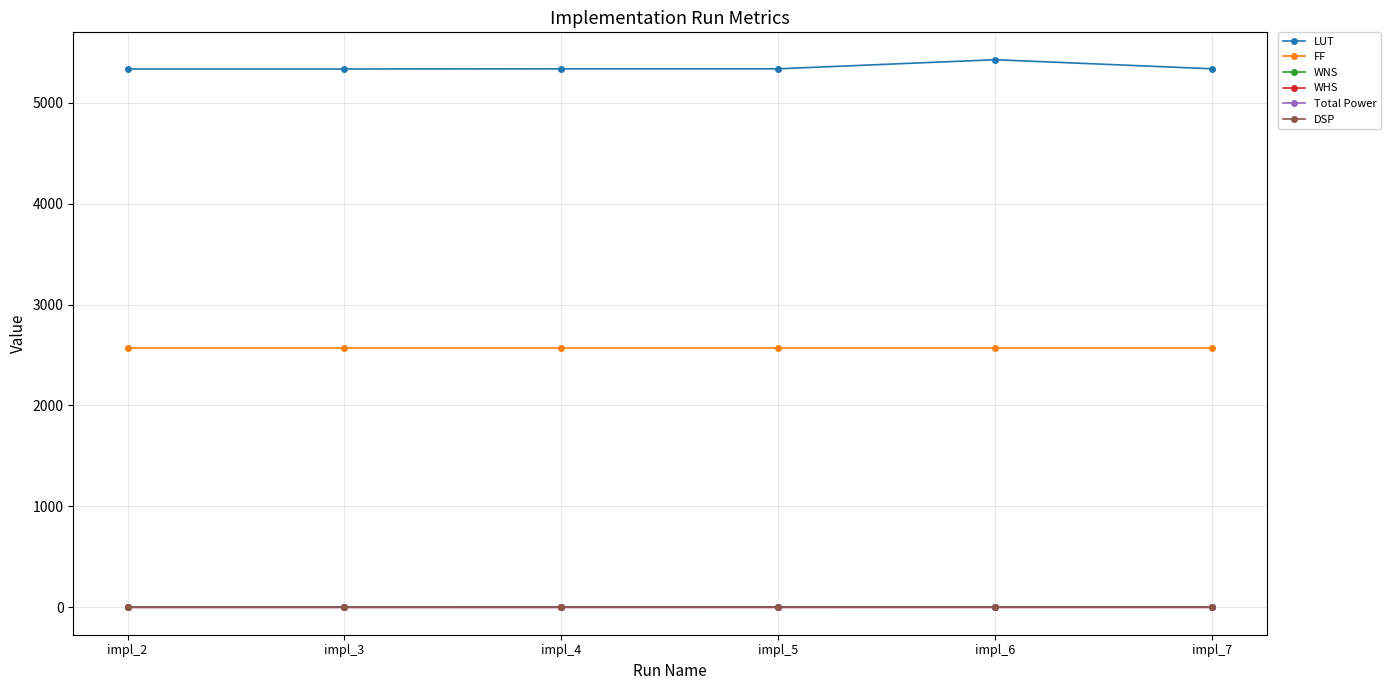

True or false: LUT has more than 2 interior local peaks.

False